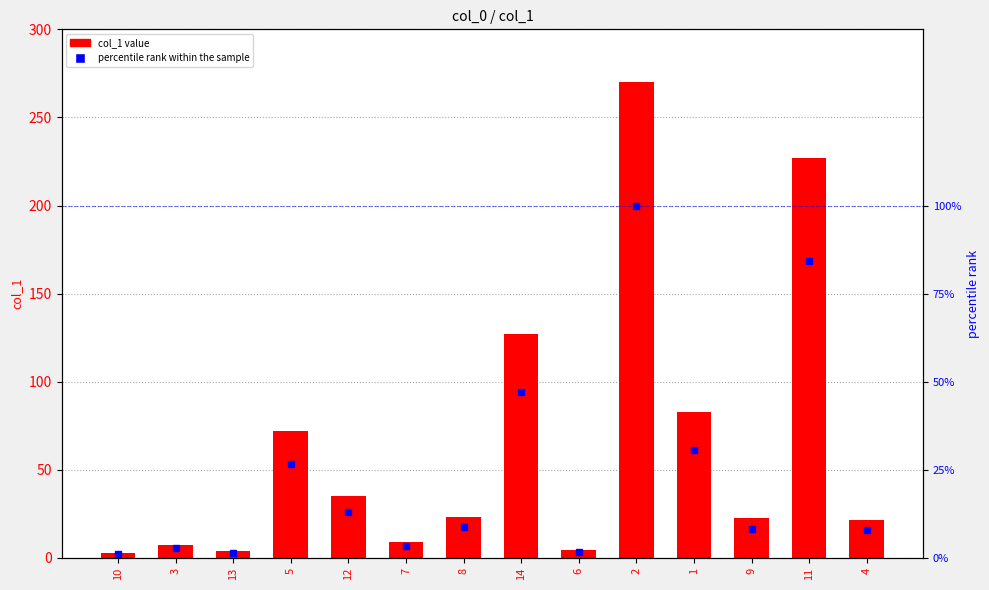

True or false: percentile rank within the sample has a value of 1.4 at 13.

True